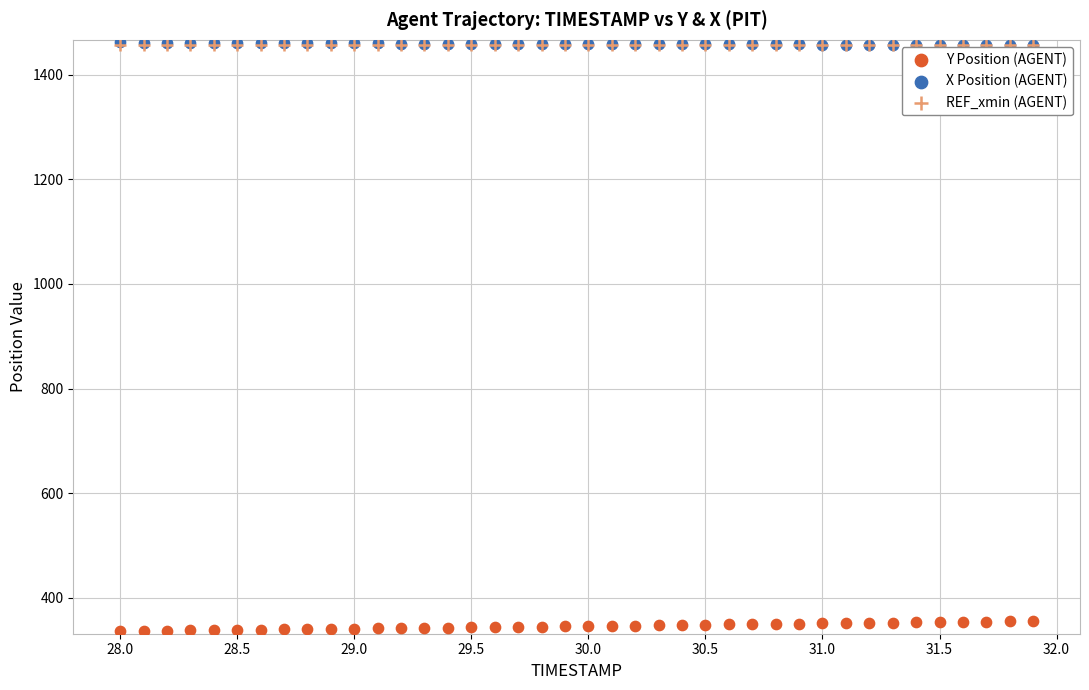

Which series contains the lowest Y value?

Y Position (AGENT)